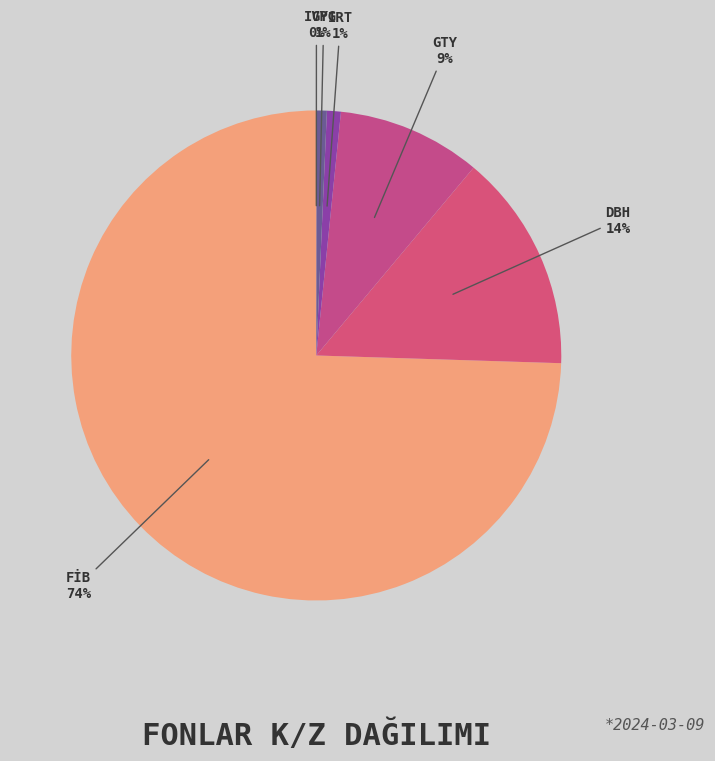

To the nearest percent, what portion does DBH represent?

14%